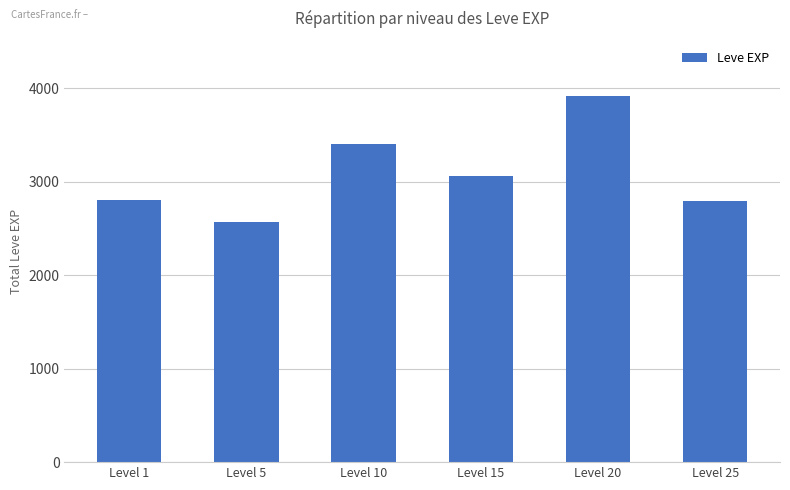

What is the value of the 4th bar from the left?

3060